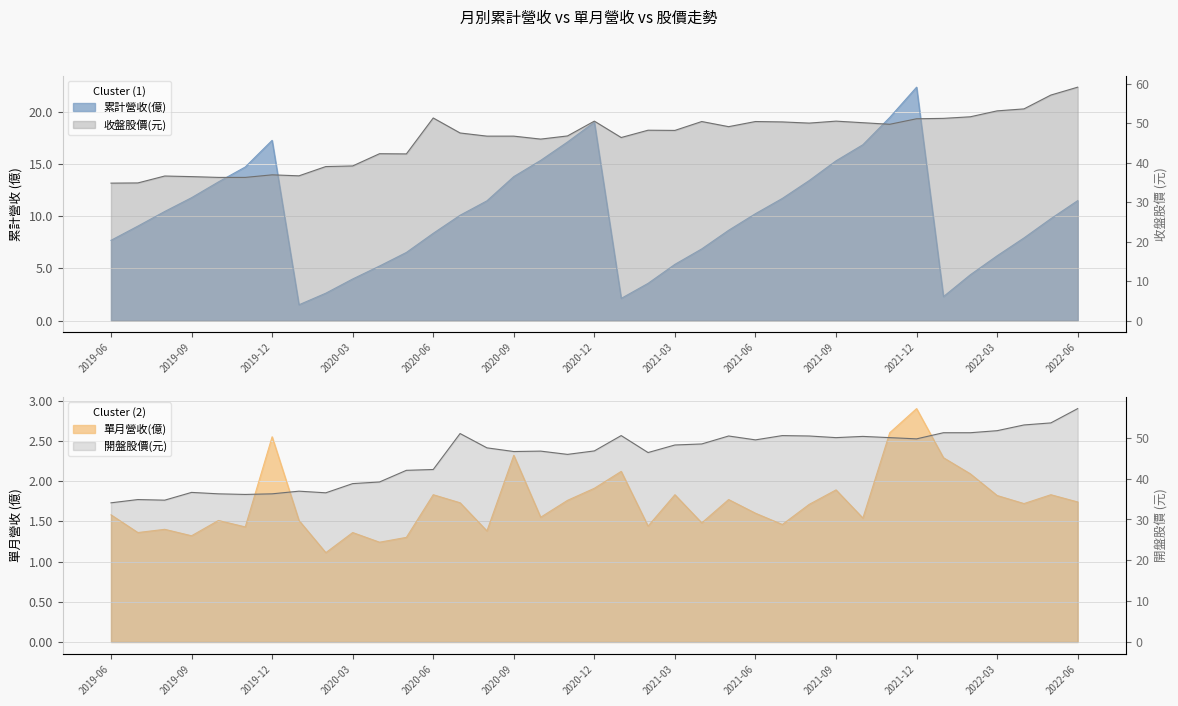

True or false: 單月營收(億) has a value of 1.1 at 2021-09.

False